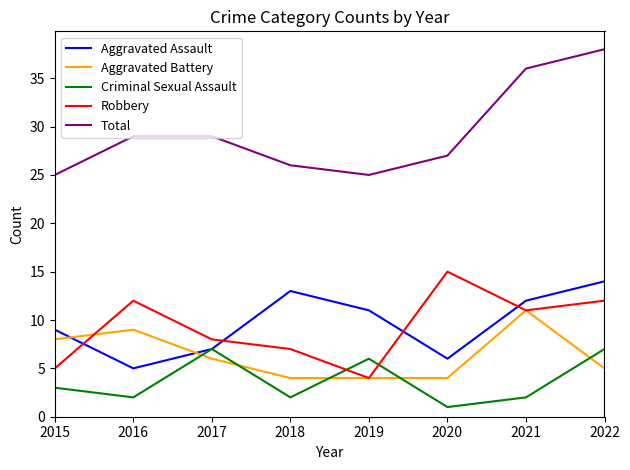

Which category has the lowest value in the Aggravated Assault series?

2016